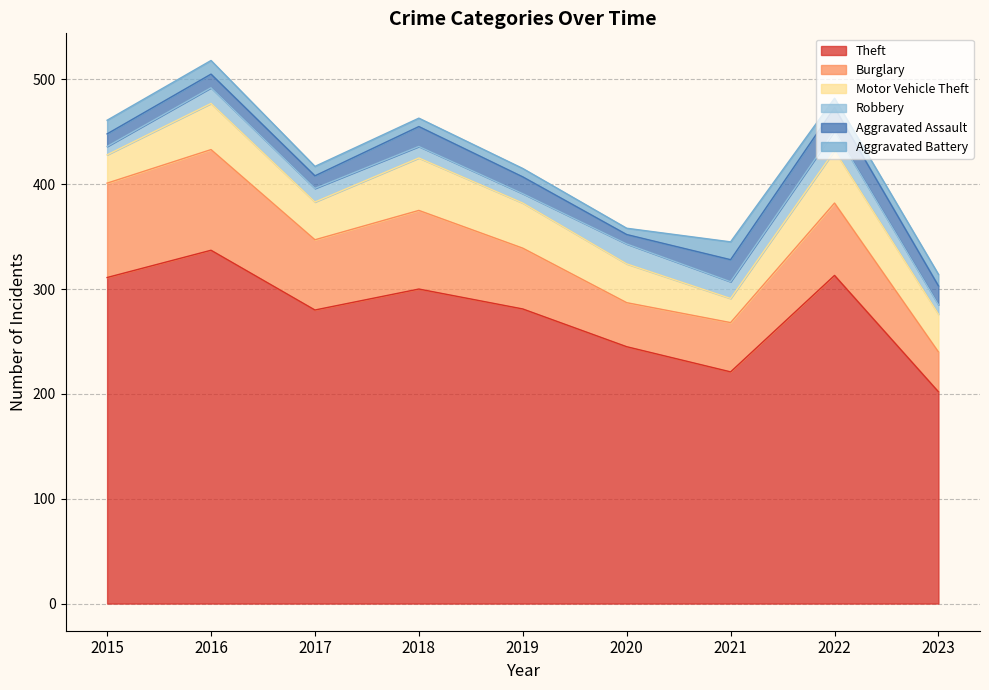

How many values in the Aggravated Battery series exceed 9?

4